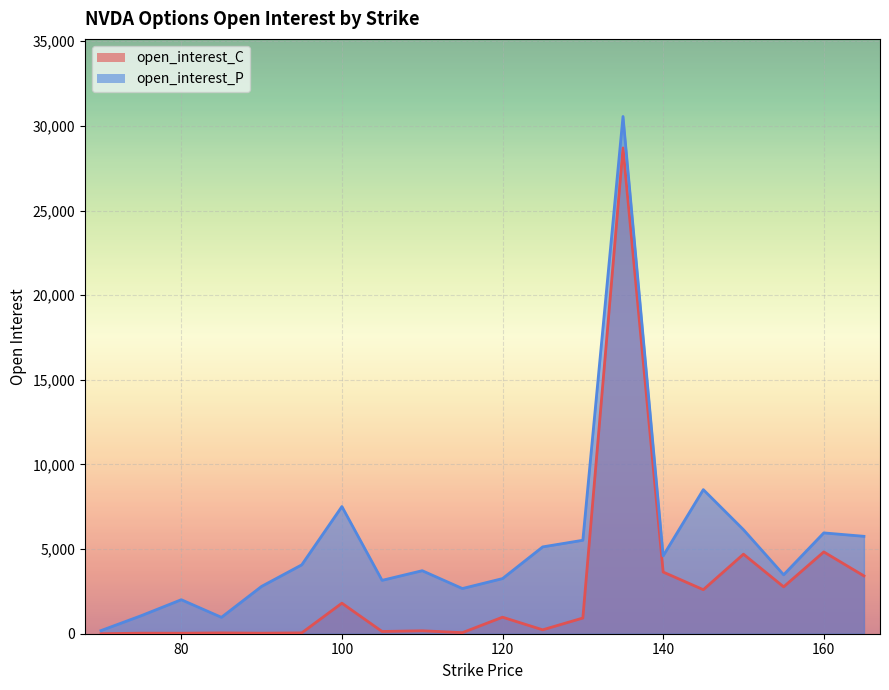

At how many categories does at least one series exceed 6768?

3